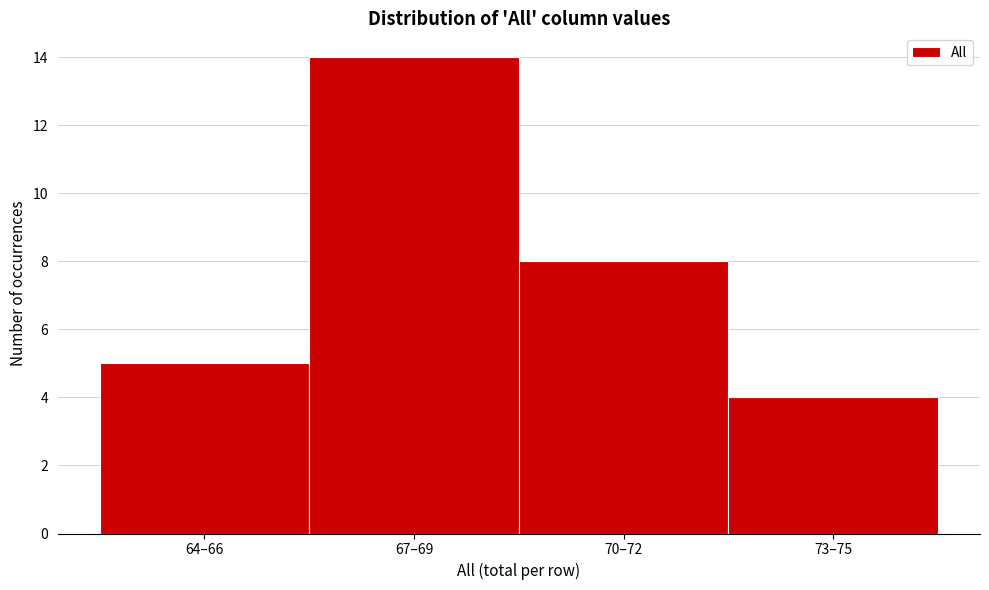

Reading right to left, what are all the values shown in this chart?

4	8	14	5